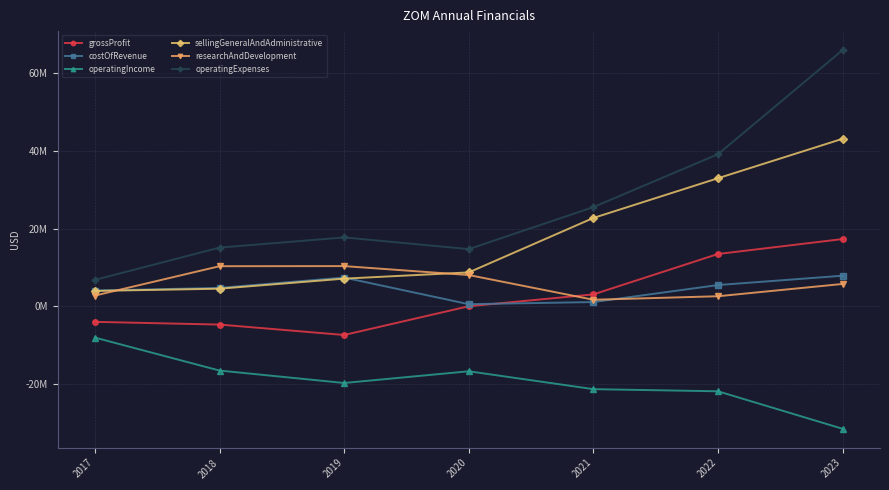

Between 2022 and 2023, which series saw the biggest shift?

operatingExpenses